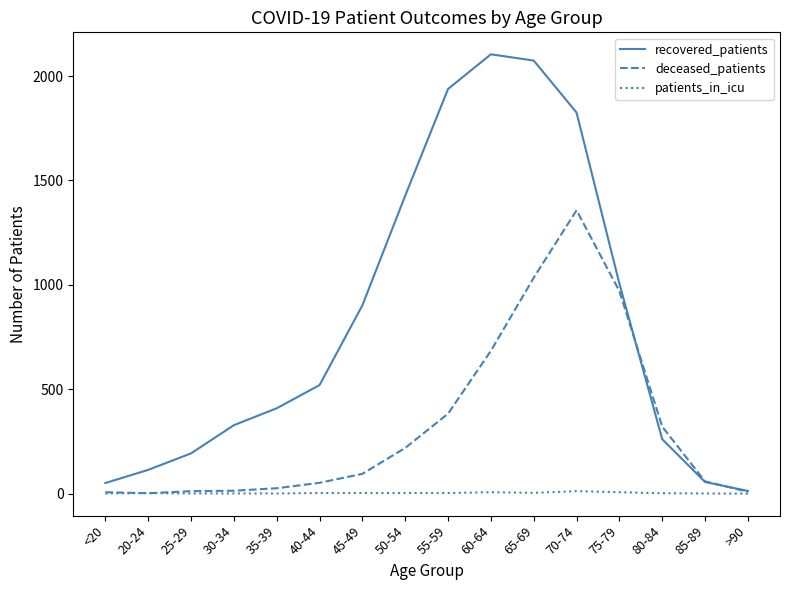

At which category is the sum across all series the highest?

70-74